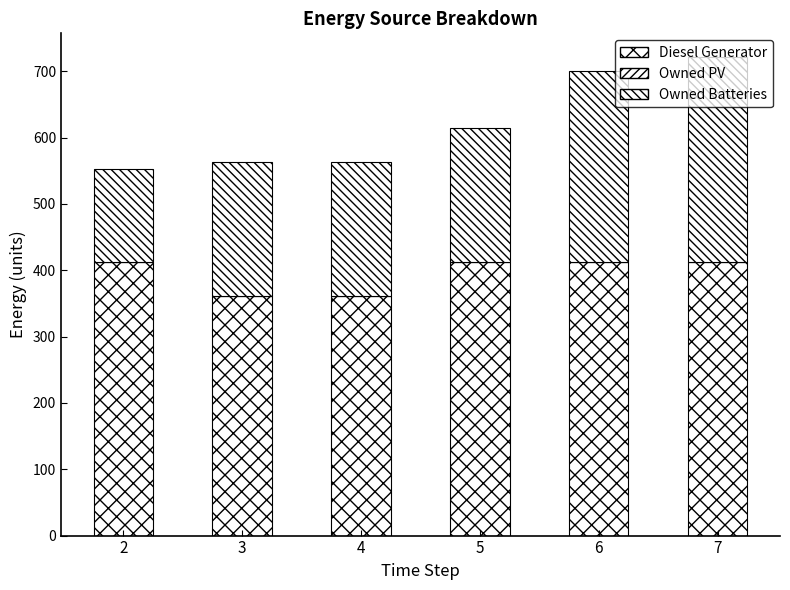

Does the chart contain stacked bars?

Yes